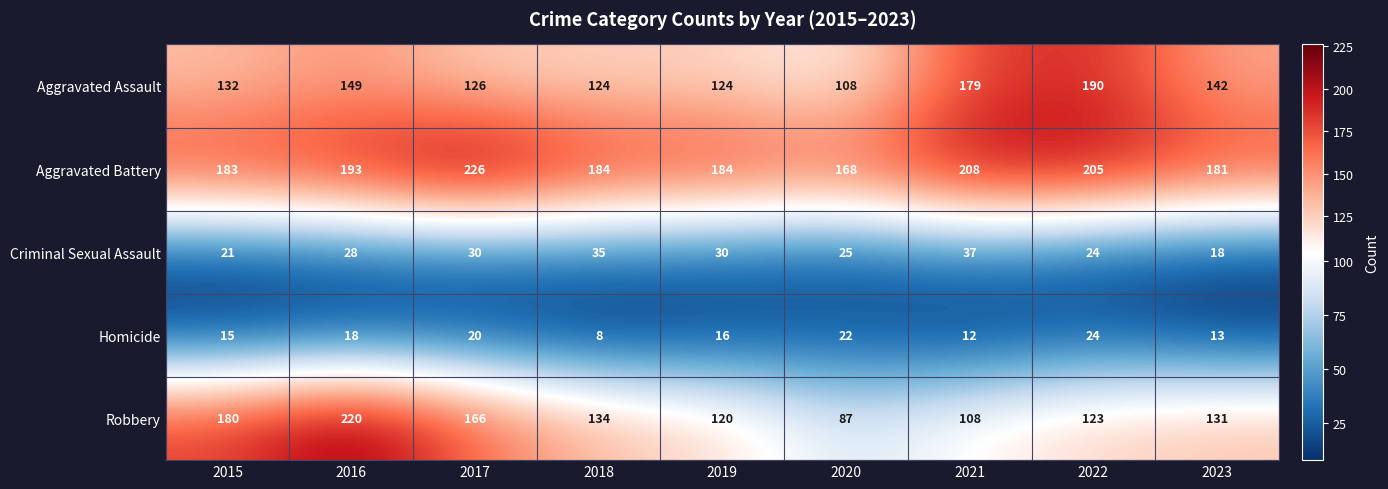

Is it true that Aggravated Battery equals 257 at 2019?

False